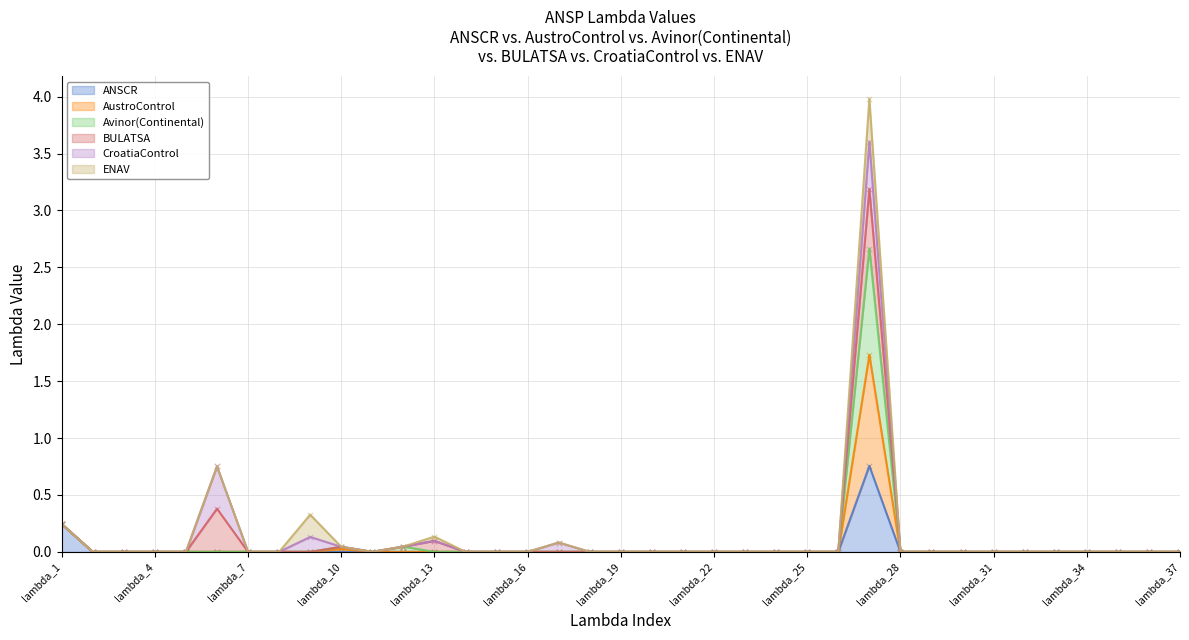

Which series has the largest total across all categories?

AustroControl